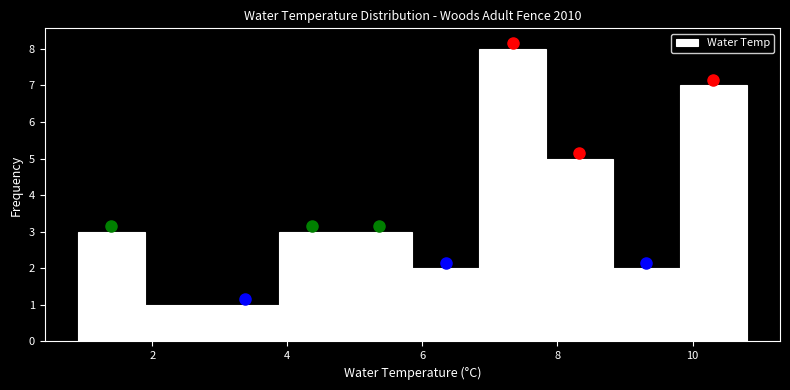

Reading left to right, list every bar in this chart as the range it spans on the x-axis followed by its height. Neither the bar edges nor the heights are printed on the chart, so give them approximately, as read against the axes.

1.0 to 1.8: 3
1.8 to 2.8: 1
2.8 to 3.8: 1
3.8 to 4.8: 3
4.8 to 5.8: 3
5.8 to 6.8: 2
6.8 to 7.8: 8
7.8 to 8.8: 5
8.8 to 9.8: 2
9.8 to 10.8: 7